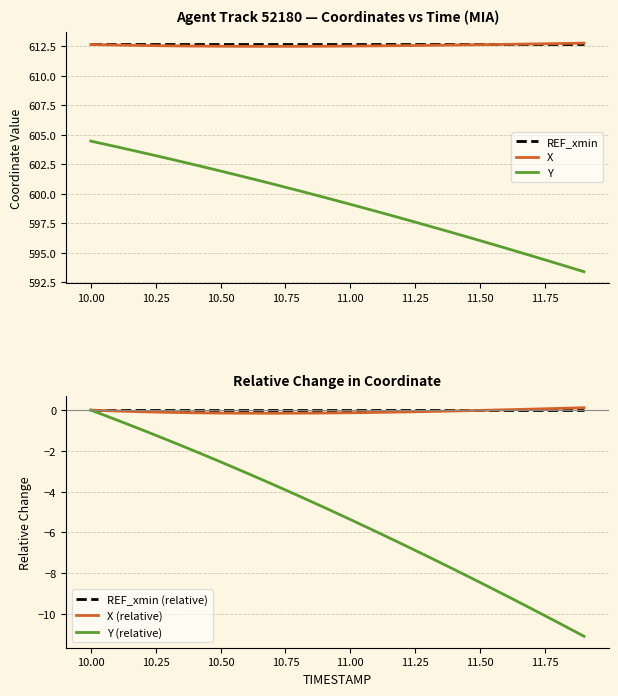

What is the lowest value of the Y (relative) series?

-11.1